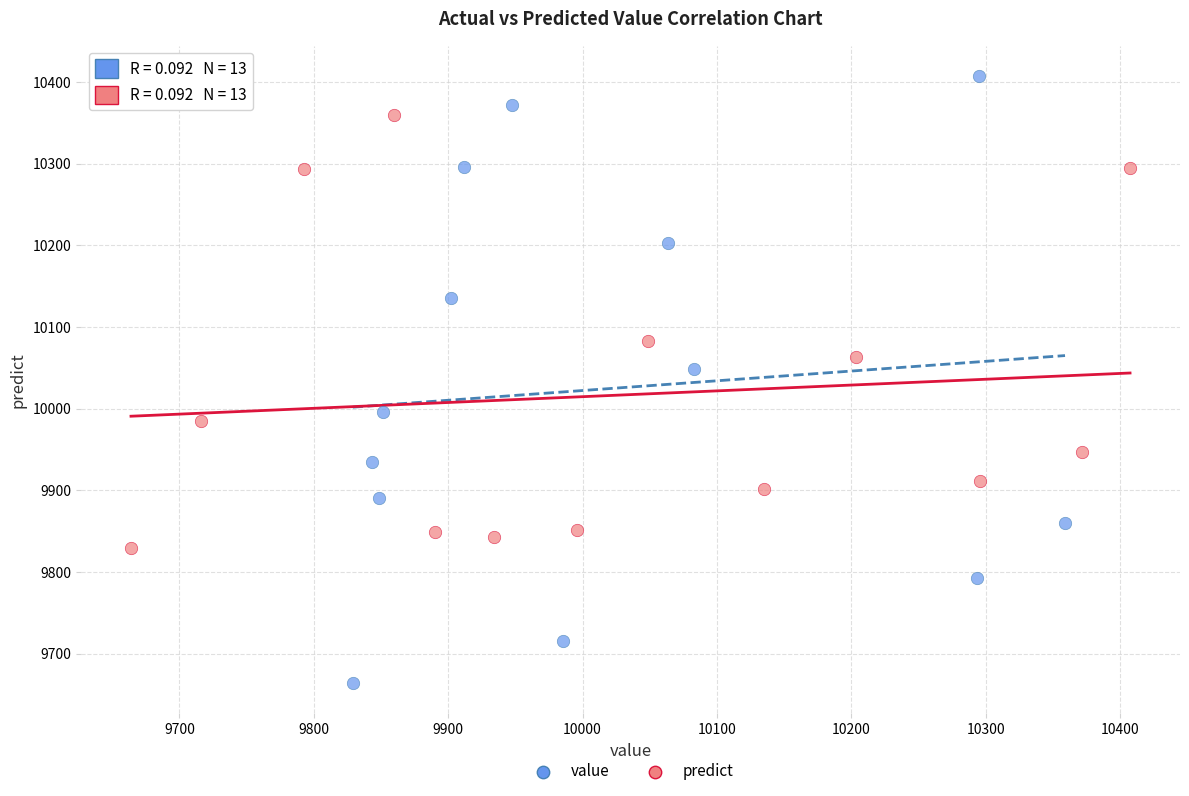

What are all the series names shown in the legend?

value, predict